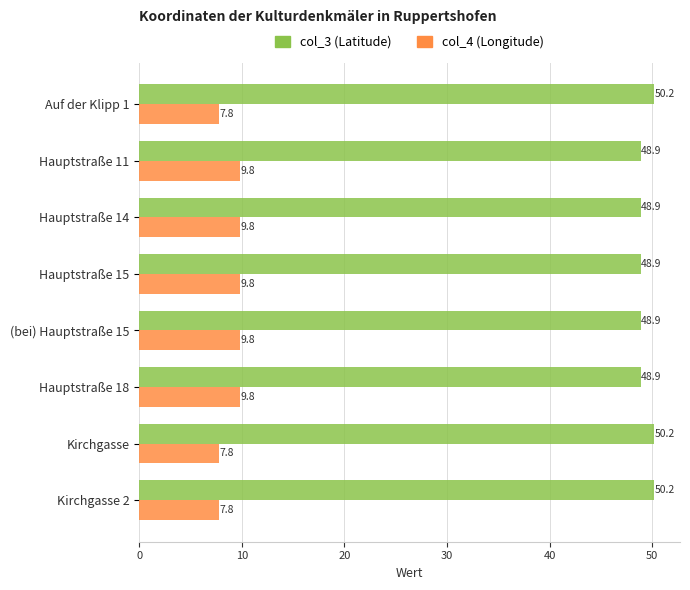

List the series in order of their overall mean, highest first.

col_3 (Latitude), col_4 (Longitude)